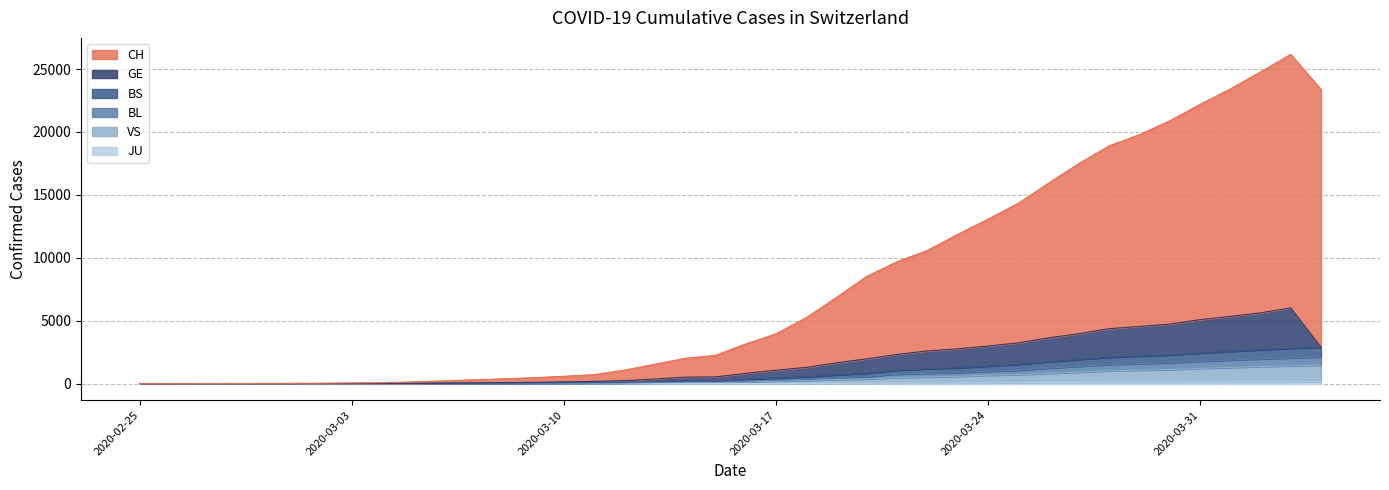

At how many categories does at least one series exceed 4921?

18